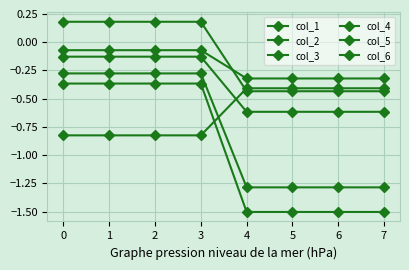

Which category has the lowest value across all series?

4